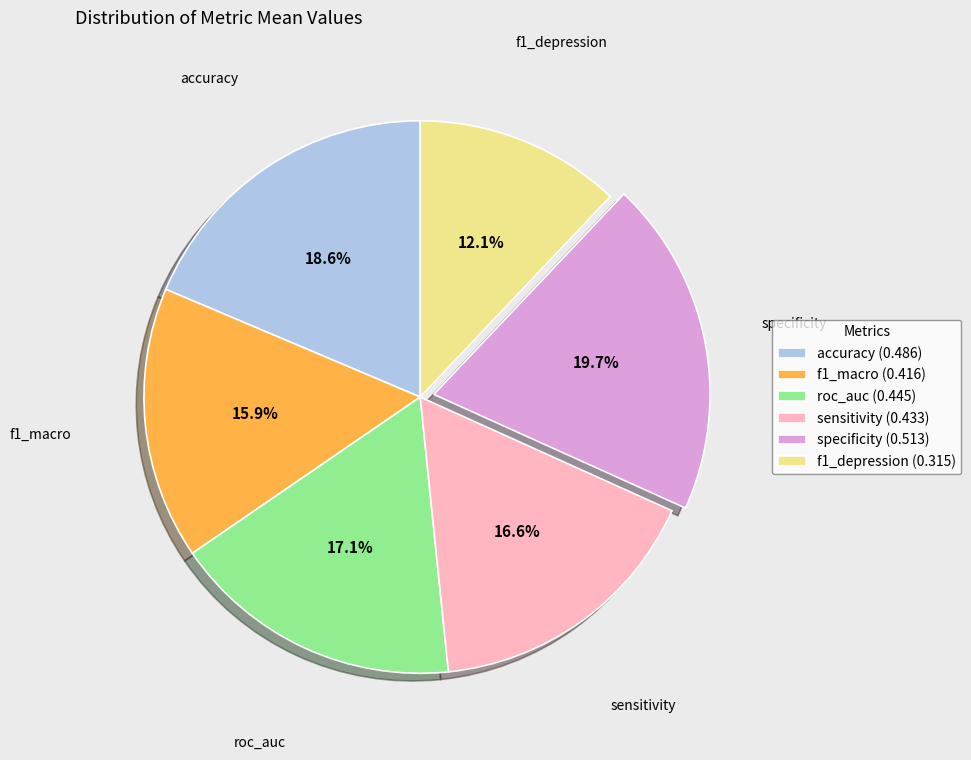

Do roc_auc (0.445) and f1_depression (0.315) together represent more than half of the pie?

No